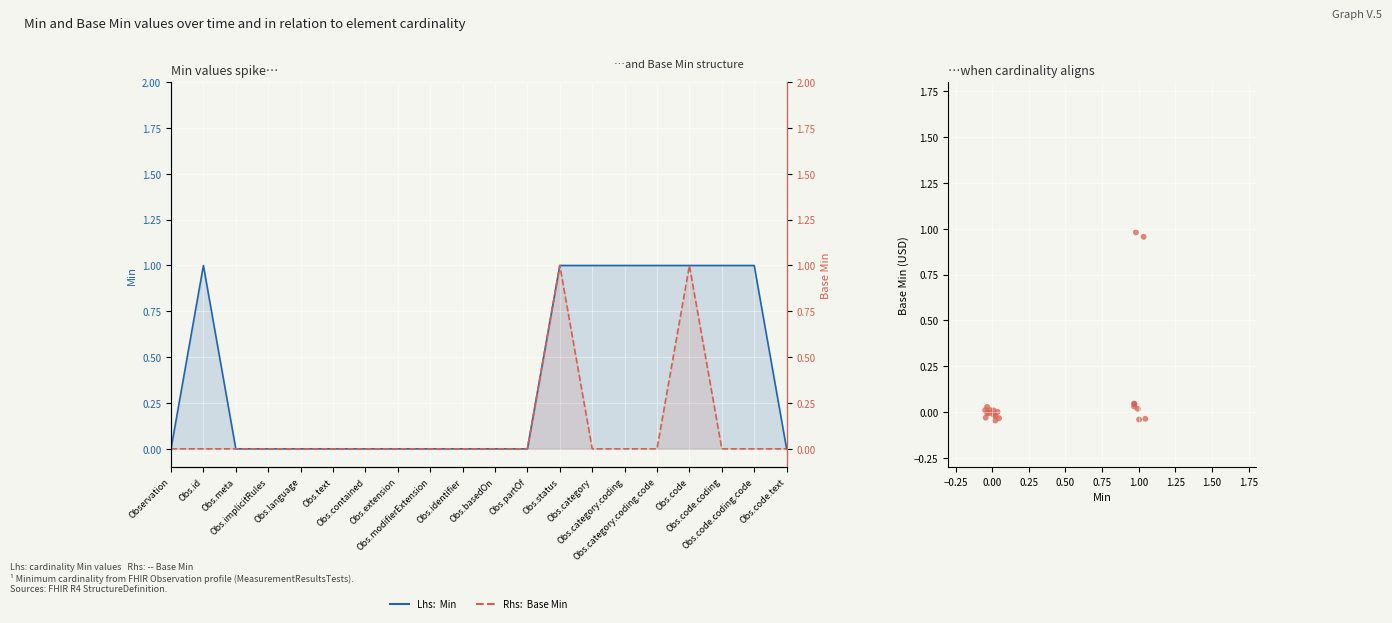

What are all the series names shown in the legend?

Min, Base Min